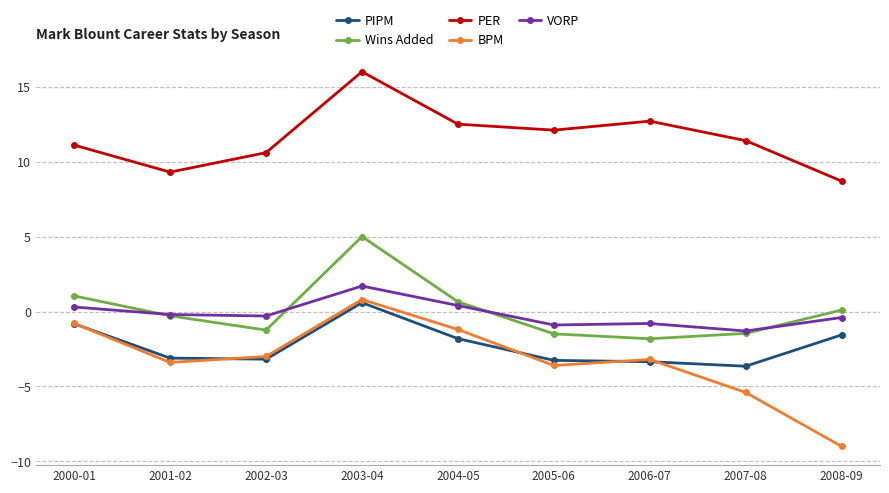

Where is Wins Added nearest to the value 1?

2000-01